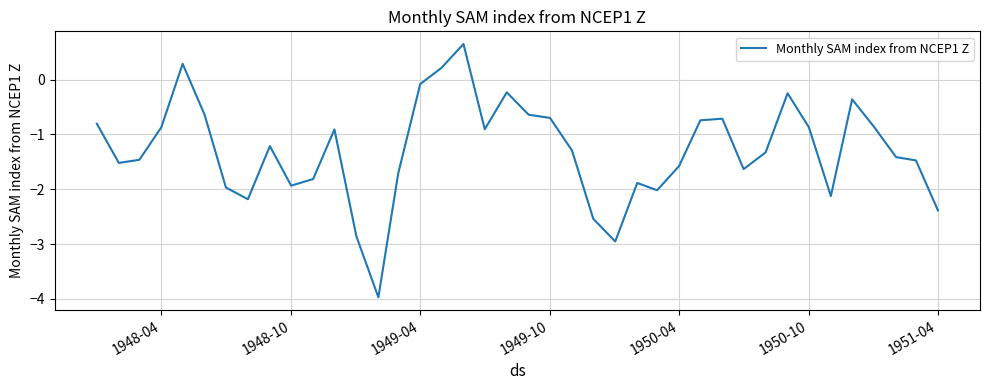

What is the smallest value displayed?

-4.0